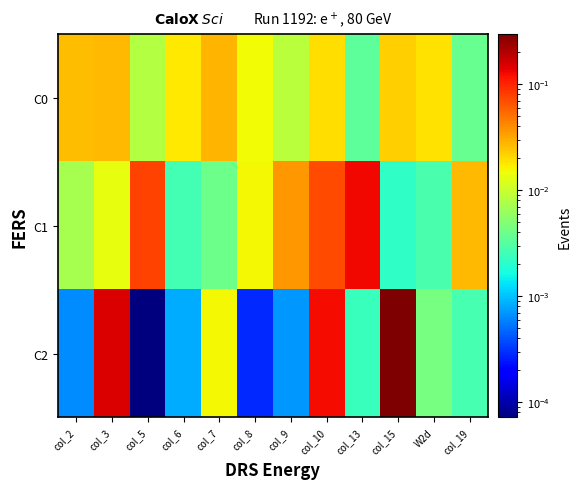

How many series are shown in this chart?

3